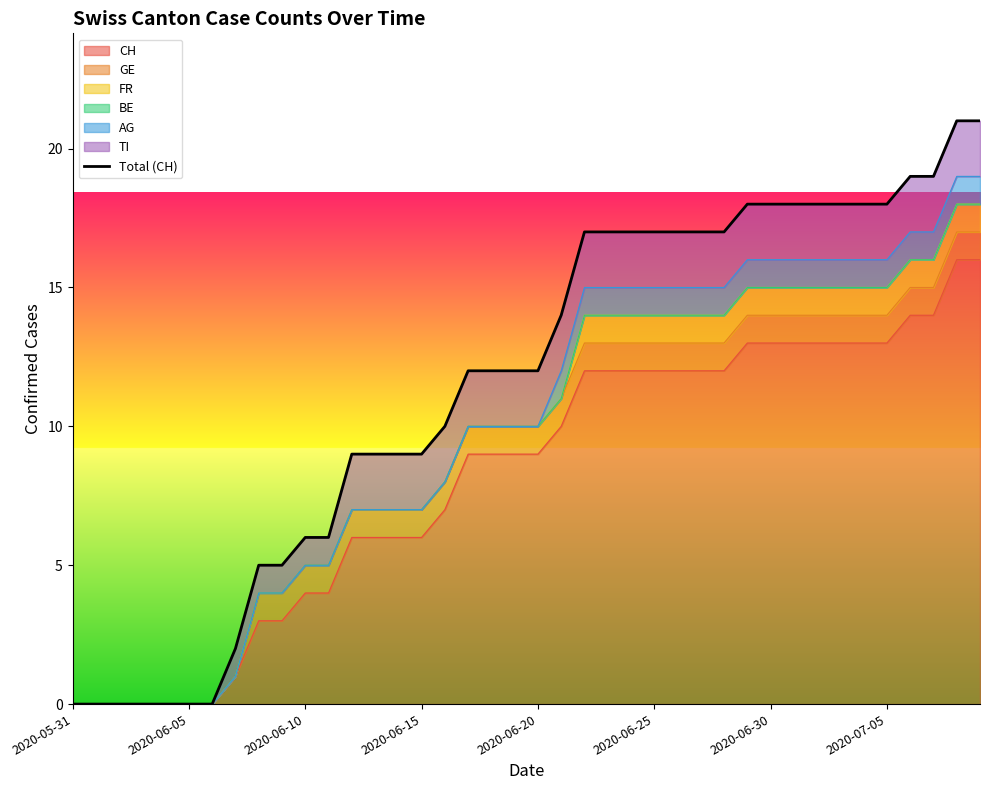

What position from the right is 14?

26